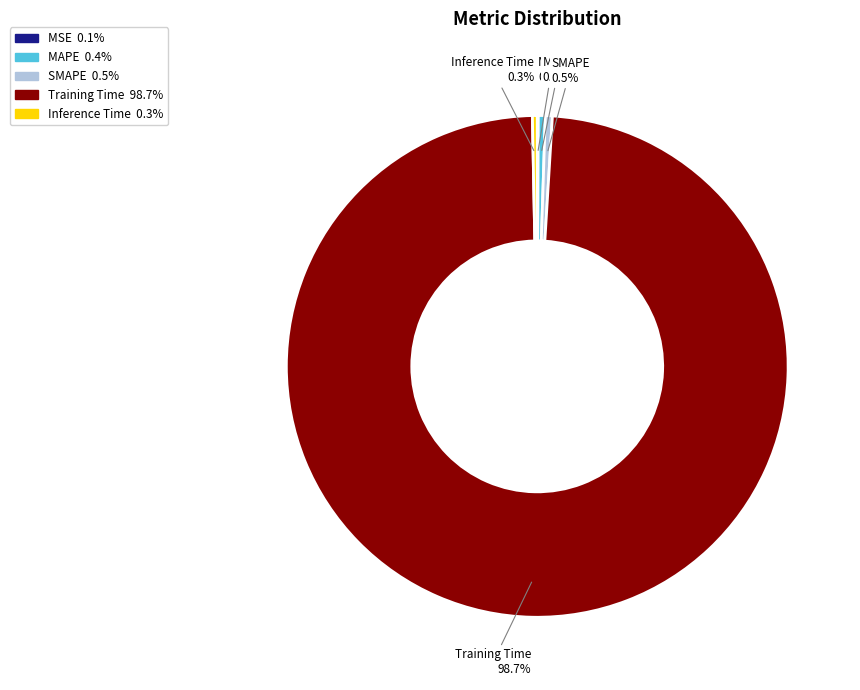

How much of the chart is everything except MAPE?

99.6%